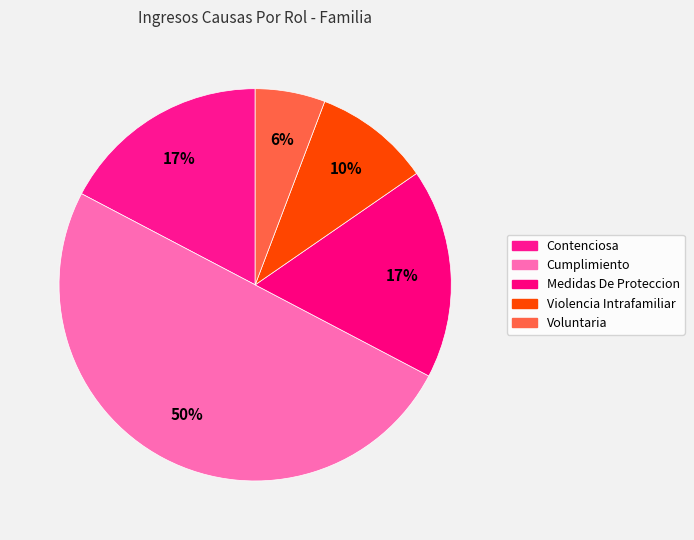

Count the number of slices in the pie.

5